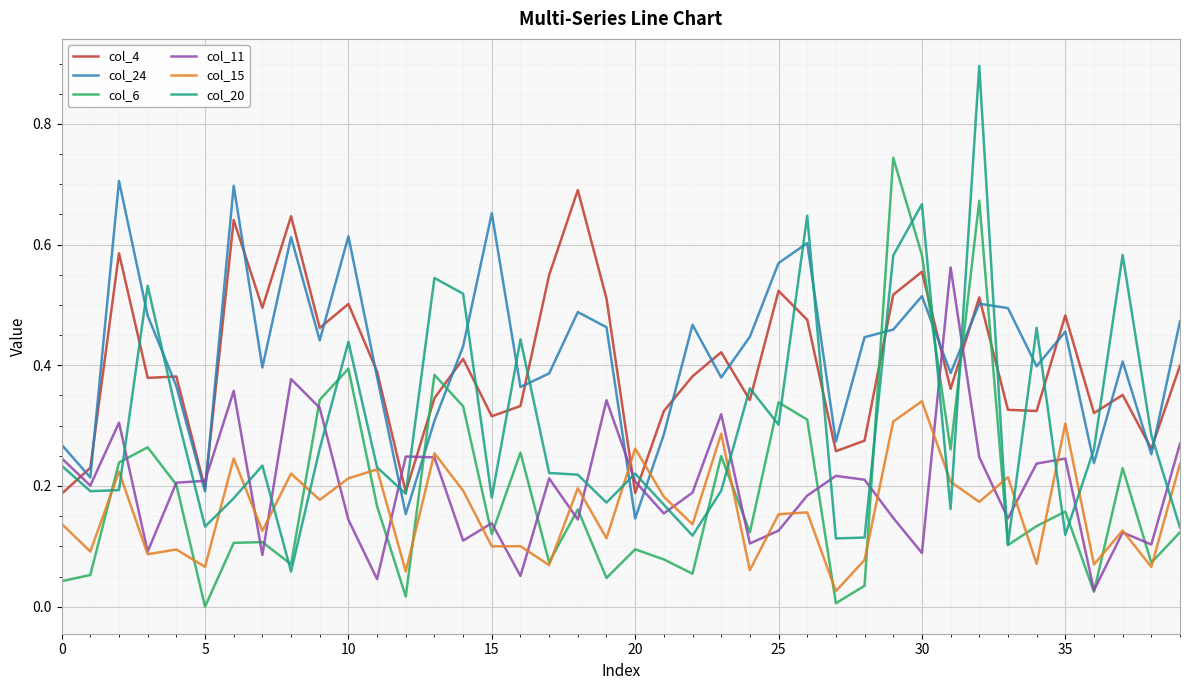

True or false: col_20 and col_24 cross at least once.

True